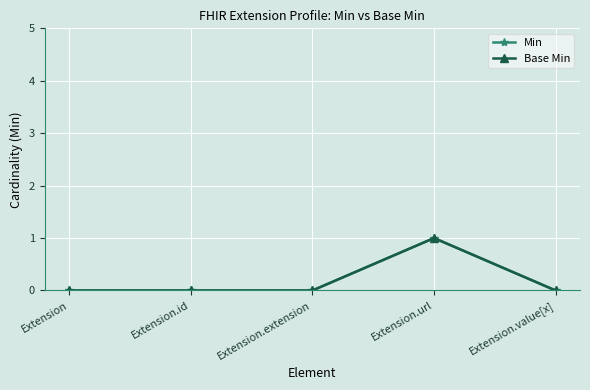

At which label does Min reach its peak?

Extension.url